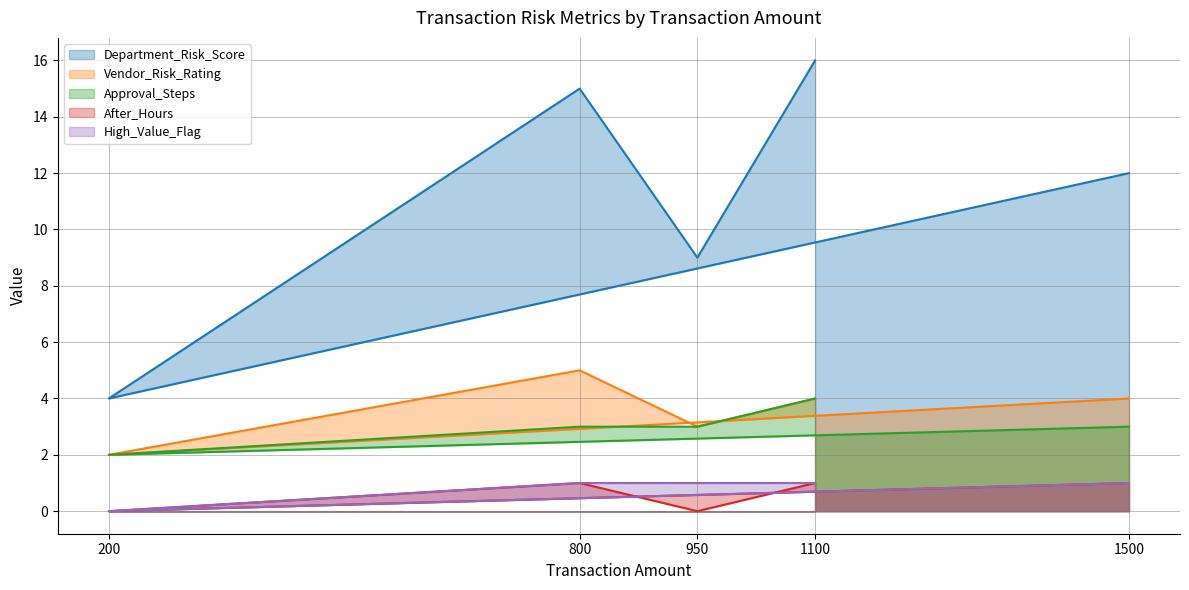

Reading right to left, what are all the values shown in this chart?

Department_Risk_Score: 1500=12	1100=16	950=9	800=15	200=4
Vendor_Risk_Rating: 1500=4	1100=4	950=3	800=5	200=2
Approval_Steps: 1500=3	1100=4	950=3	800=3	200=2
After_Hours: 1500=1	1100=1	950=0	800=1	200=0
High_Value_Flag: 1500=1	1100=1	950=1	800=1	200=0